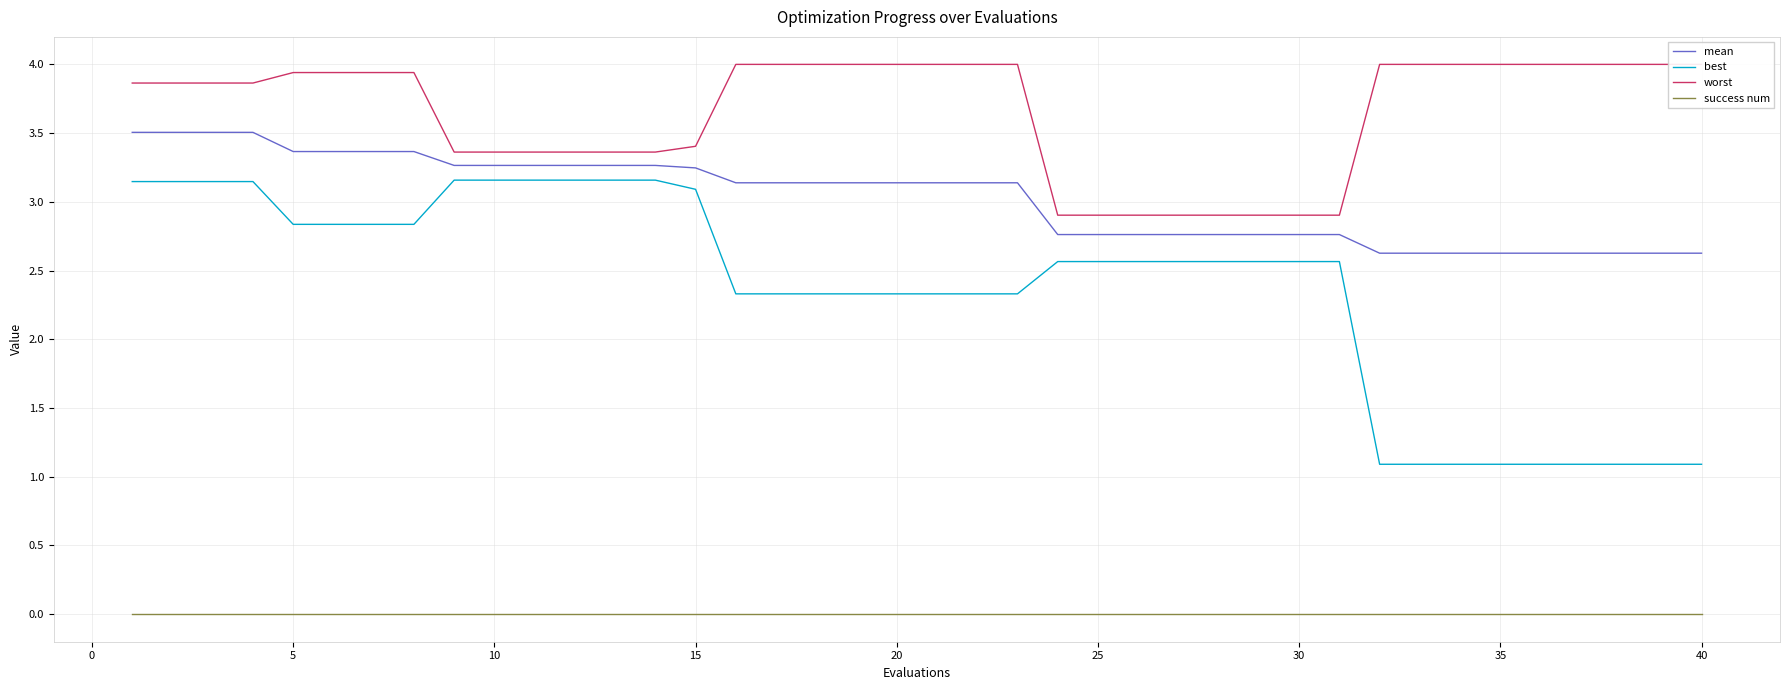

True or false: best and success num cross at least once.

False